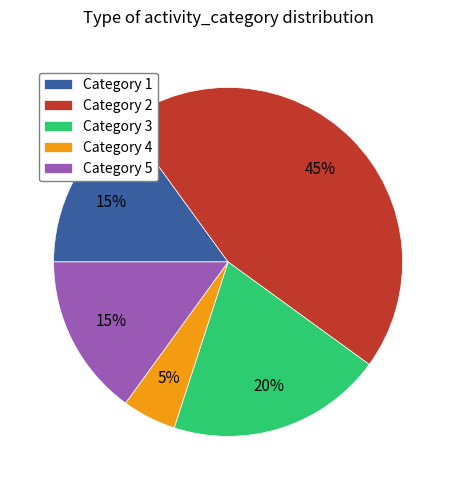

Approximately how many times larger is the value at Category 5 compared to Category 2?

0.3